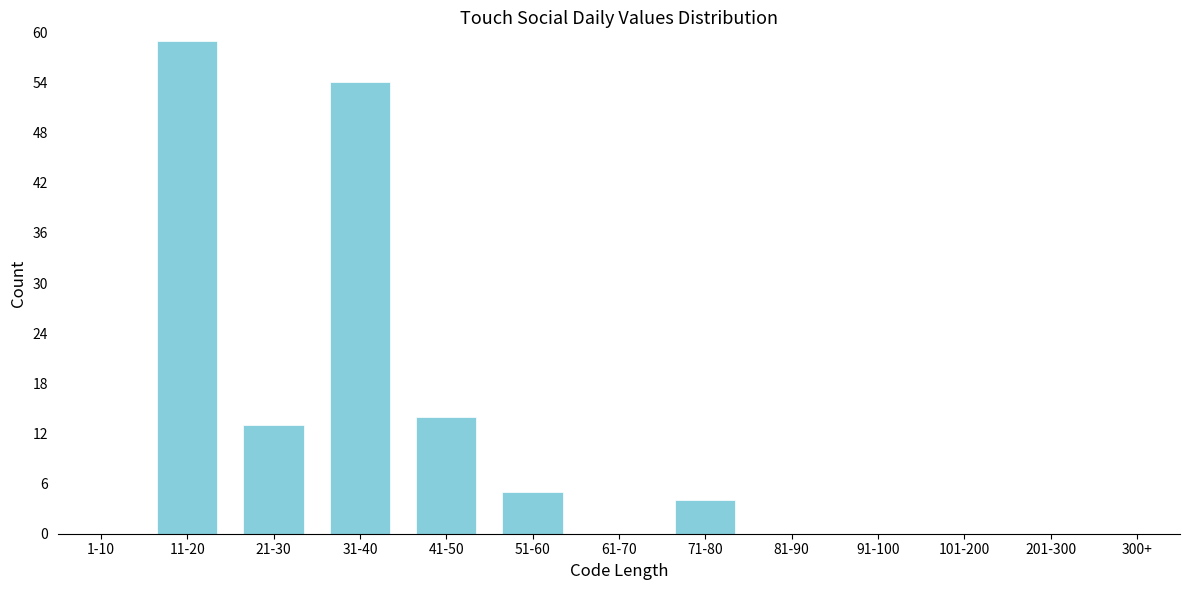

Reading left to right, extract all data points from this chart.

1-10=0	11-20=59	21-30=13	31-40=54	41-50=14	51-60=5	61-70=0	71-80=4	81-90=0	91-100=0	101-200=0	201-300=0	300+=0